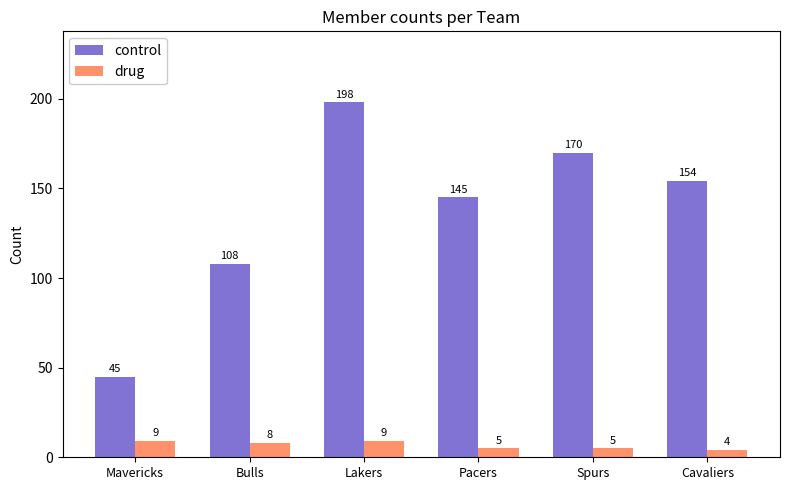

True or false: control has a value of 198 at Lakers.

True